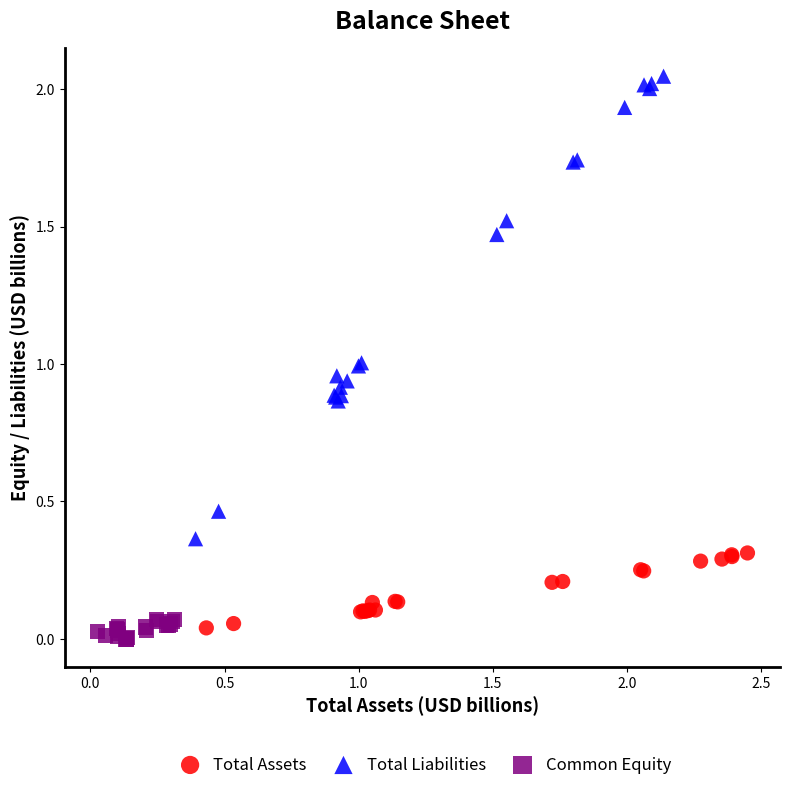

Which series has the largest Y range (max minus min)?

Total Liabilities